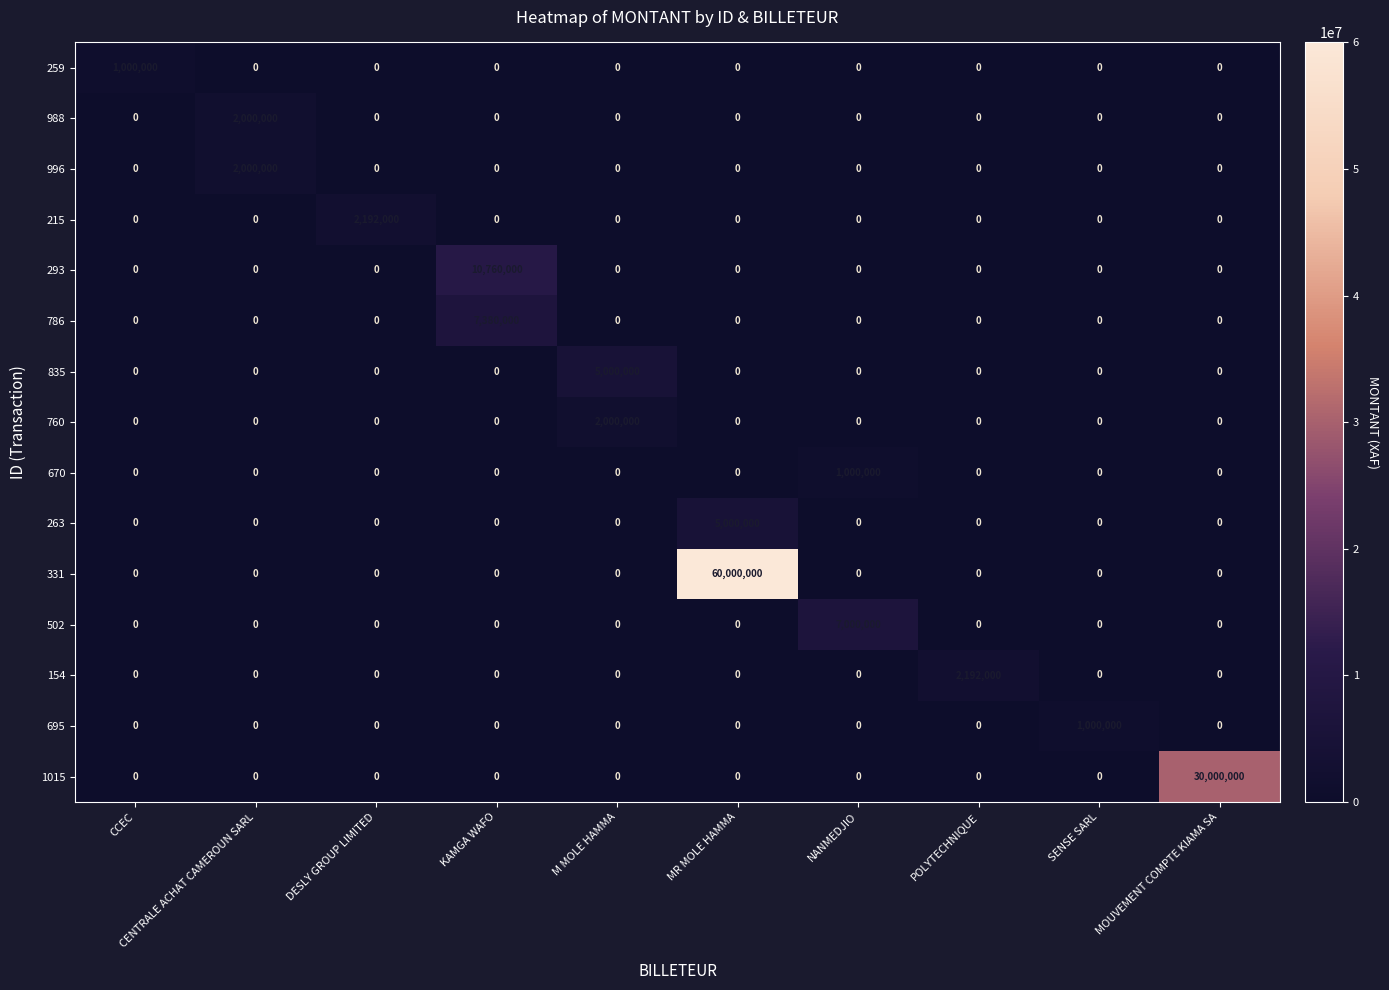

At which category does the chart reach its peak across all series?

MR MOLE HAMMA